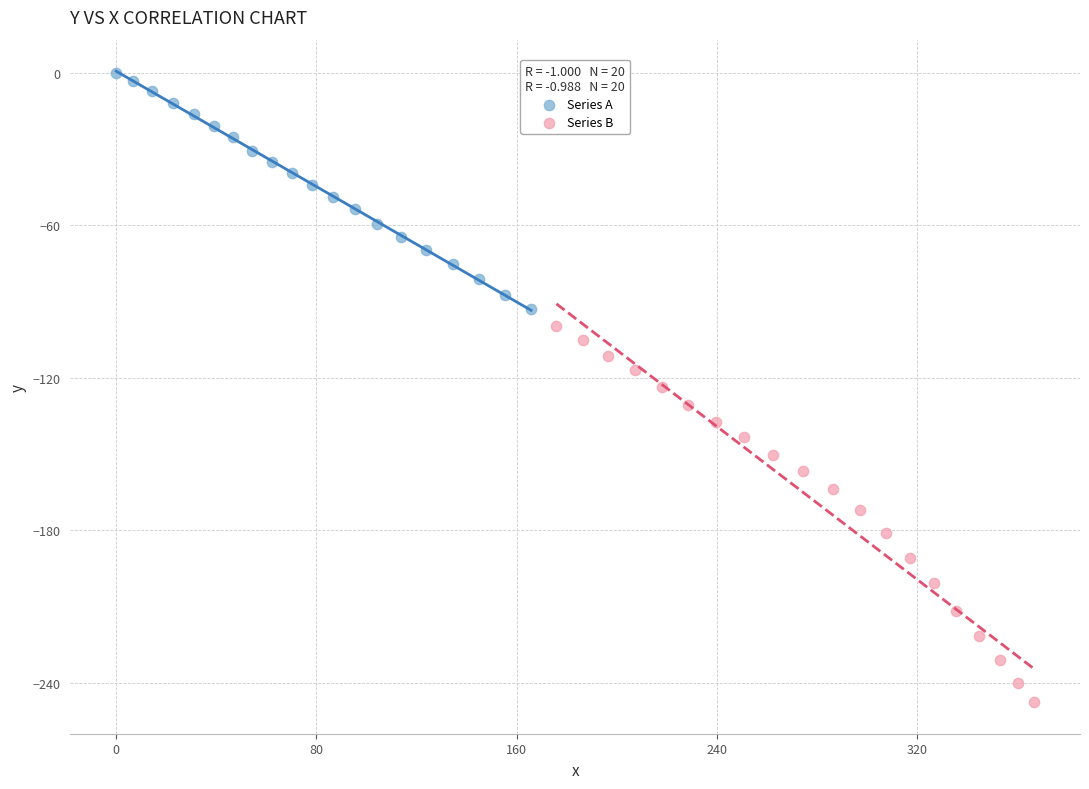

Which series contains the highest Y value?

Series A